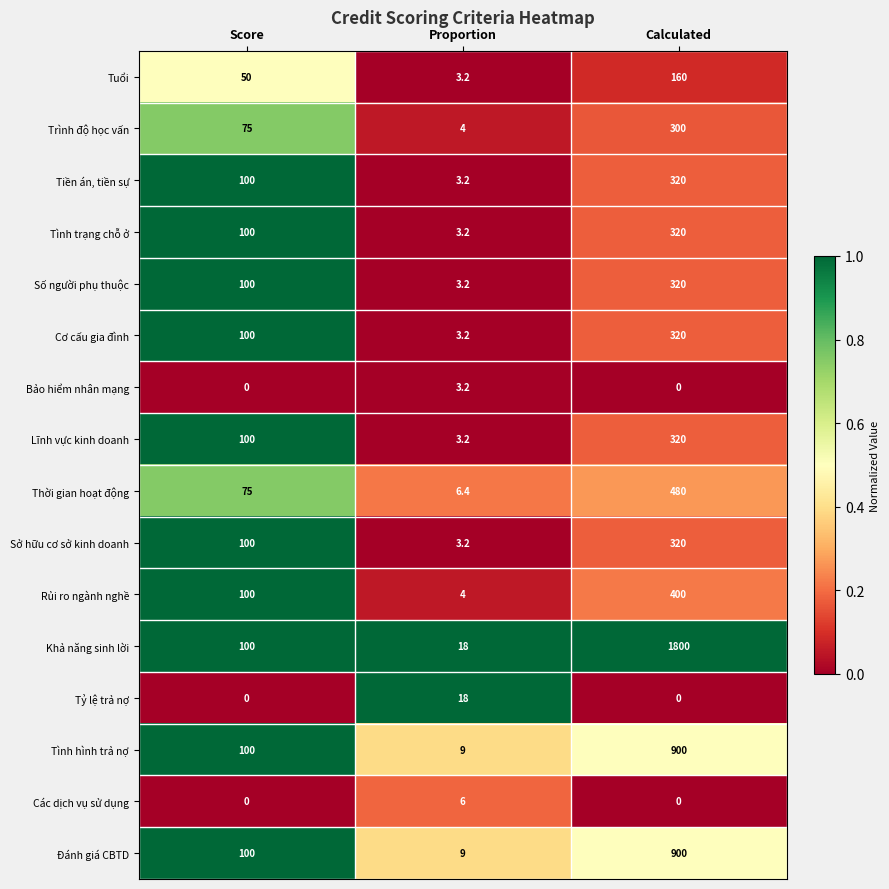

List the labels in order of Khả năng sinh lời value, largest first.

Calculated, Score, Proportion